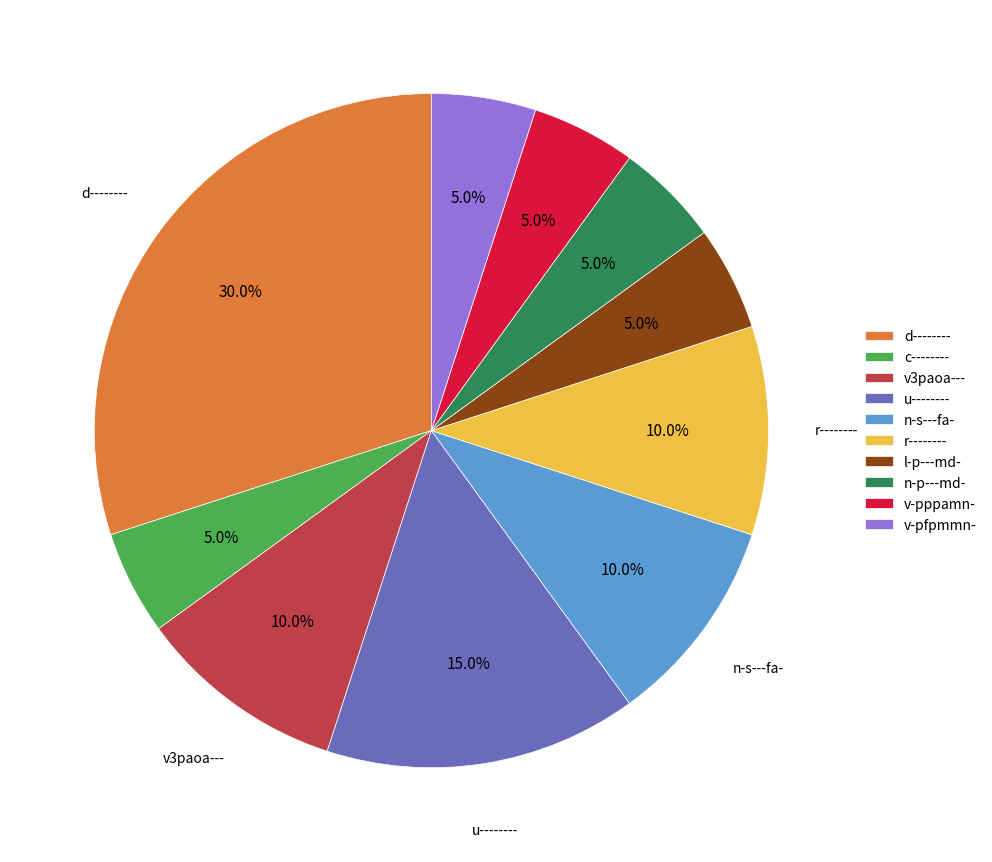

To the nearest percent, what is the difference between the d-------- and u-------- slice percentages?

15%